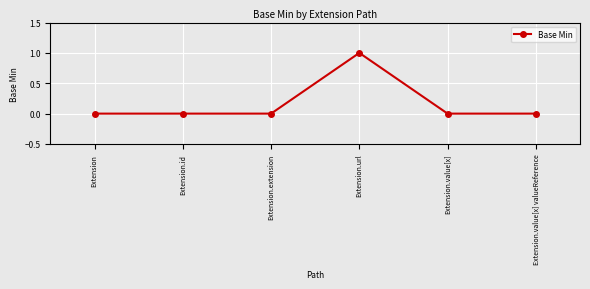

Reading left to right, list all the values displayed in this chart.

Extension=0	Extension.id=0	Extension.extension=0	Extension.url=1	Extension.value[x]=0	Extension.value[x] valueReference=0